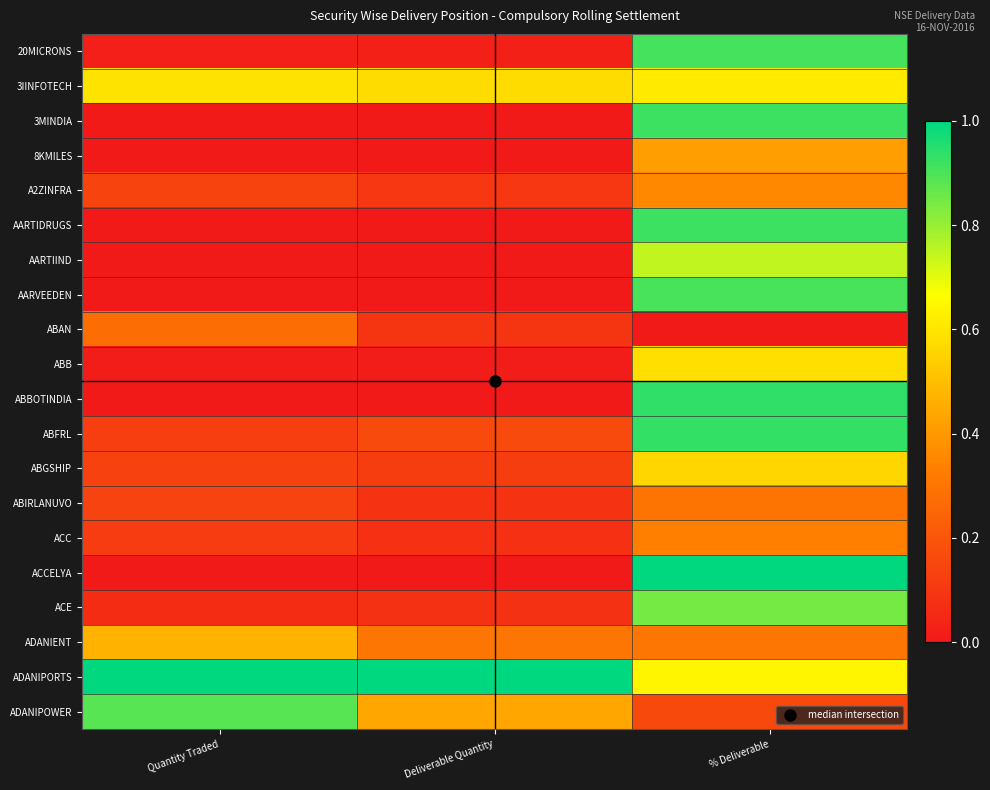

At how many categories does at least one series exceed 0?

3